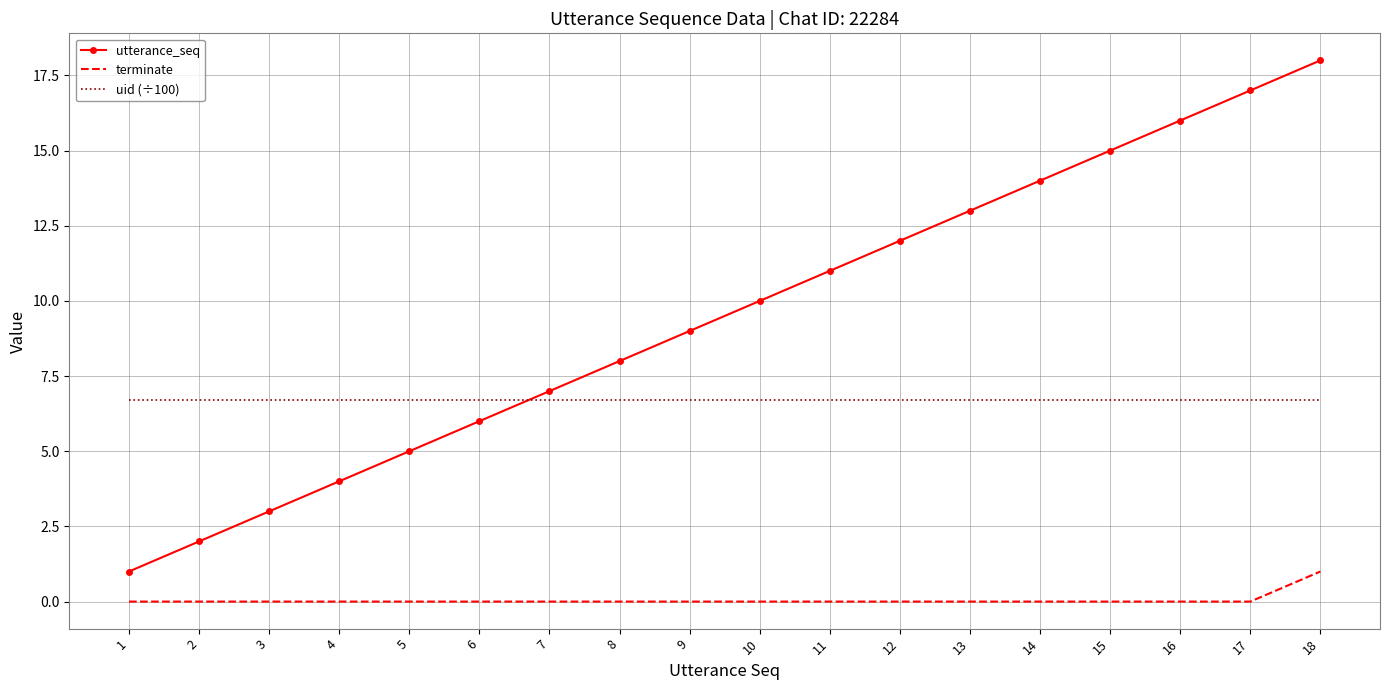

Which label corresponds to the largest value in the chart?

18